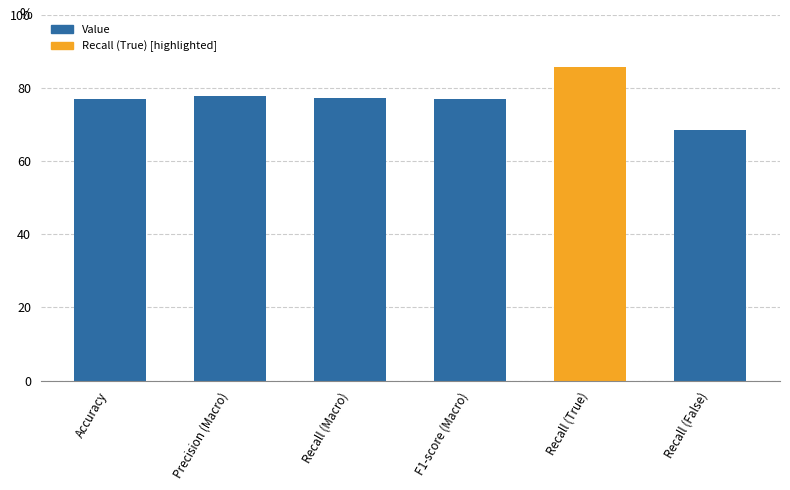

Does the chart contain any negative values?

No